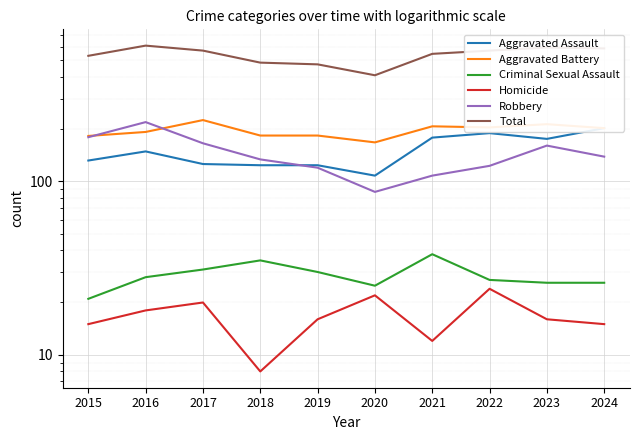

The value of Homicide at 2022 is 33. True or false?

False